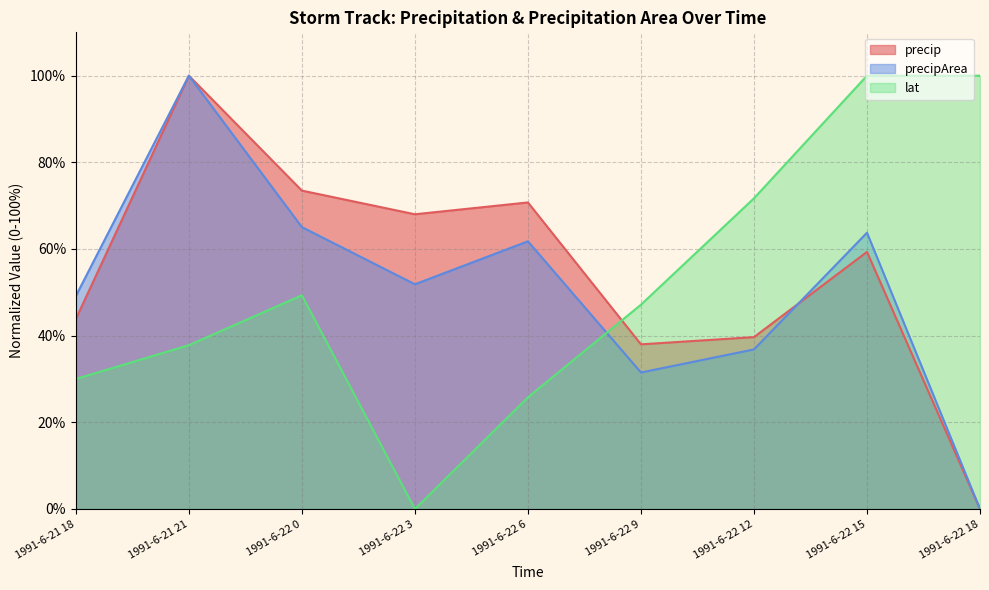

In precip, how many points are higher than both neighbors (excluding endpoints)?

3